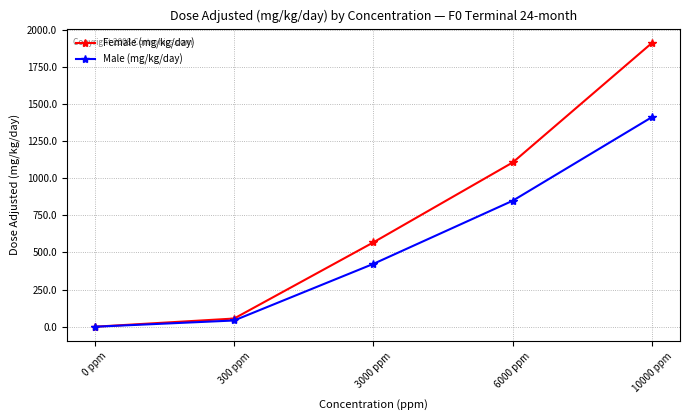

Is this an area chart (filled region under the line)?

No